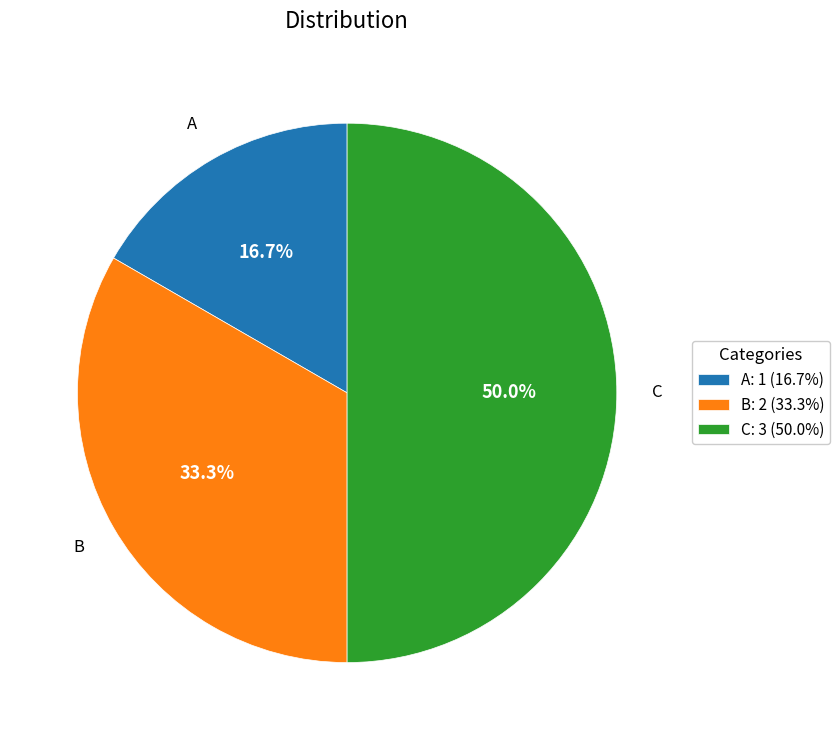

To the nearest percent, what is the difference between the largest and smallest slice percentages?

33%